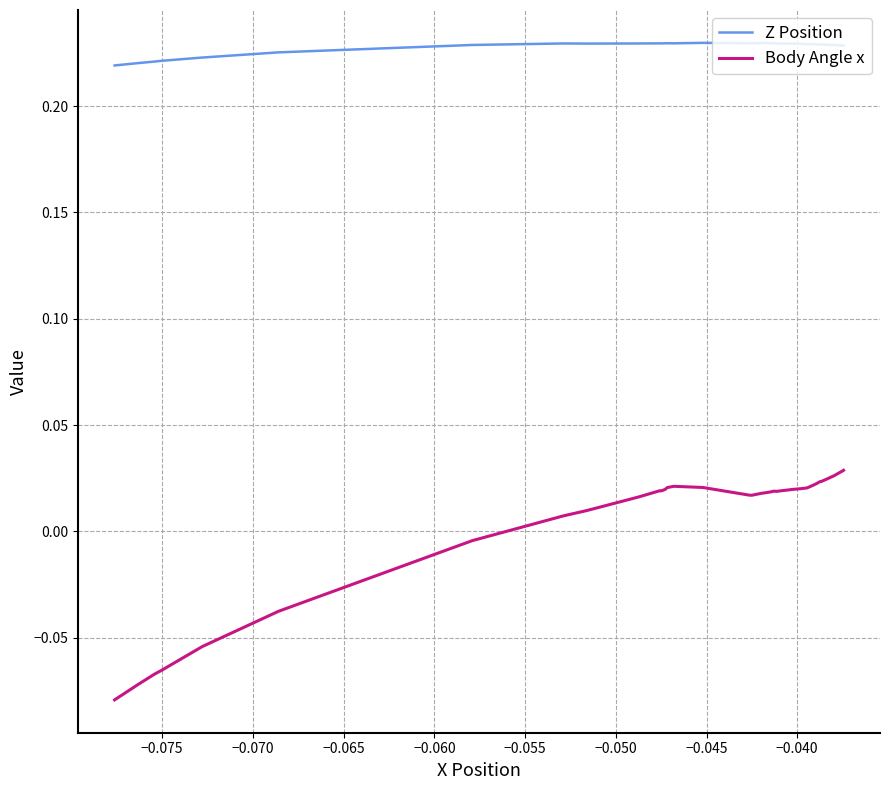

Which series has the largest total across all categories?

Z Position